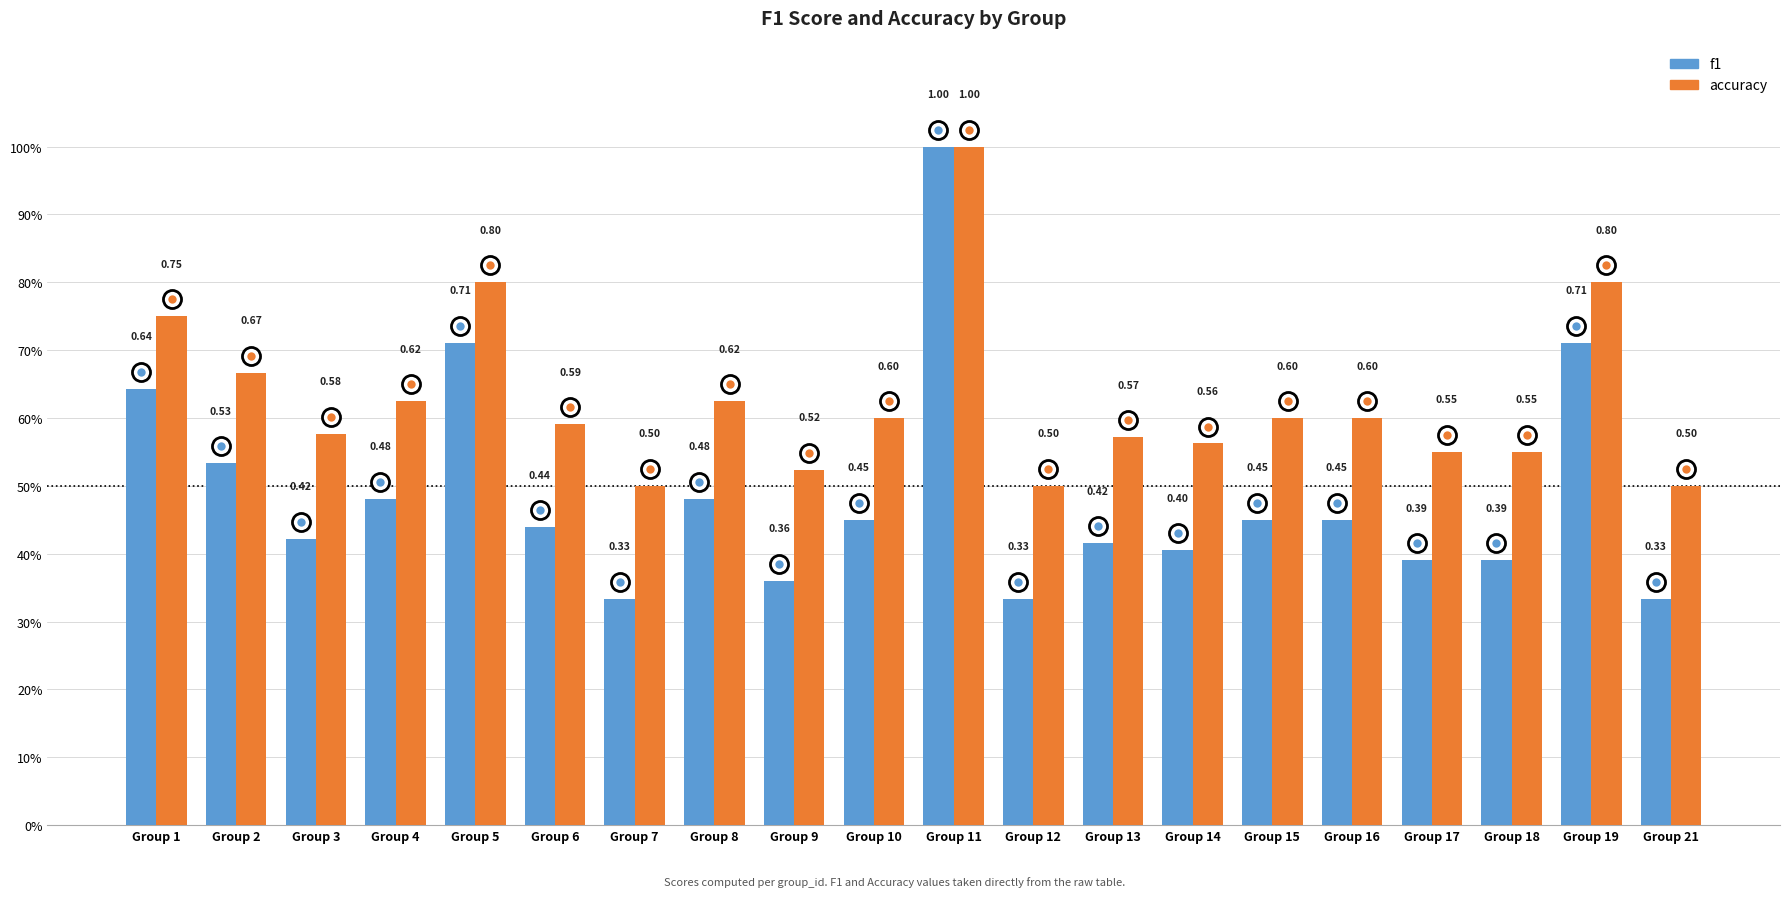

Which series has the widest spread of values?

f1